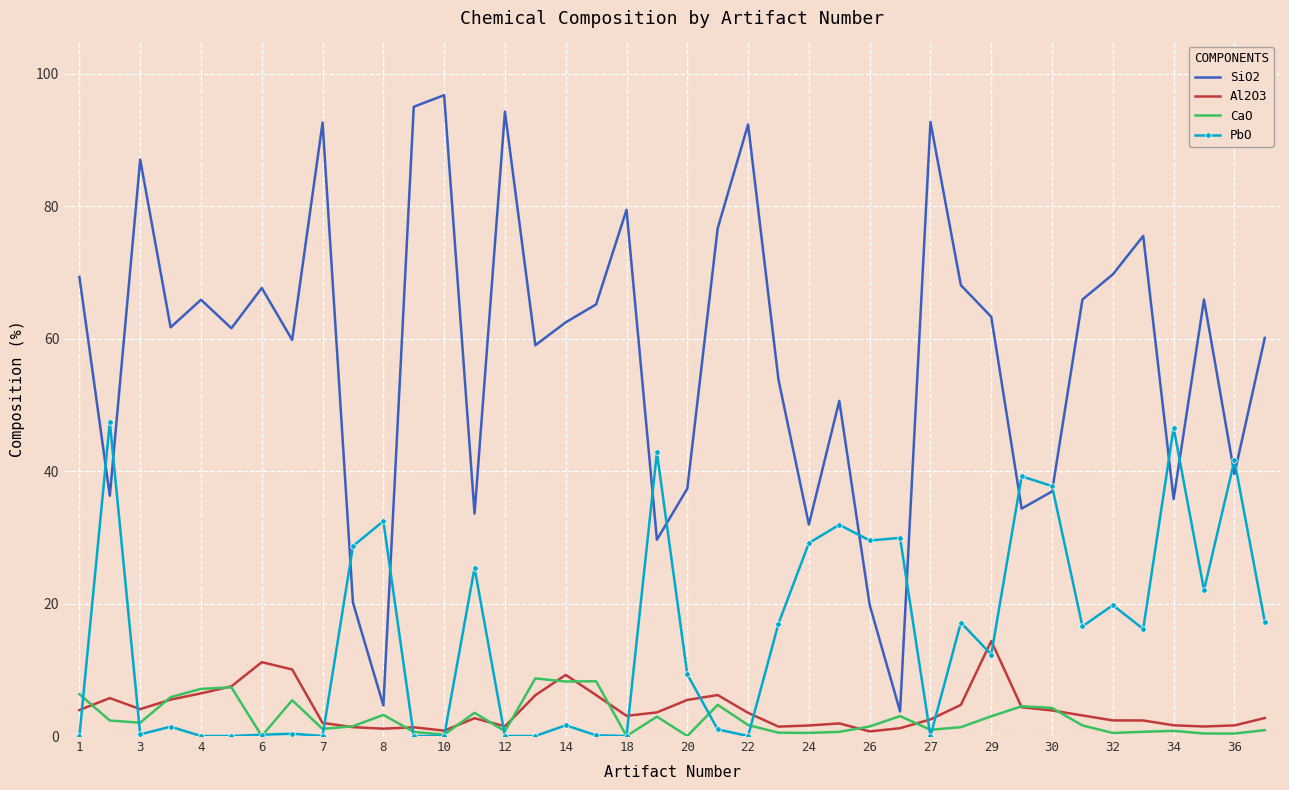

What are all the series names shown in the legend?

SiO2, Al2O3, CaO, PbO